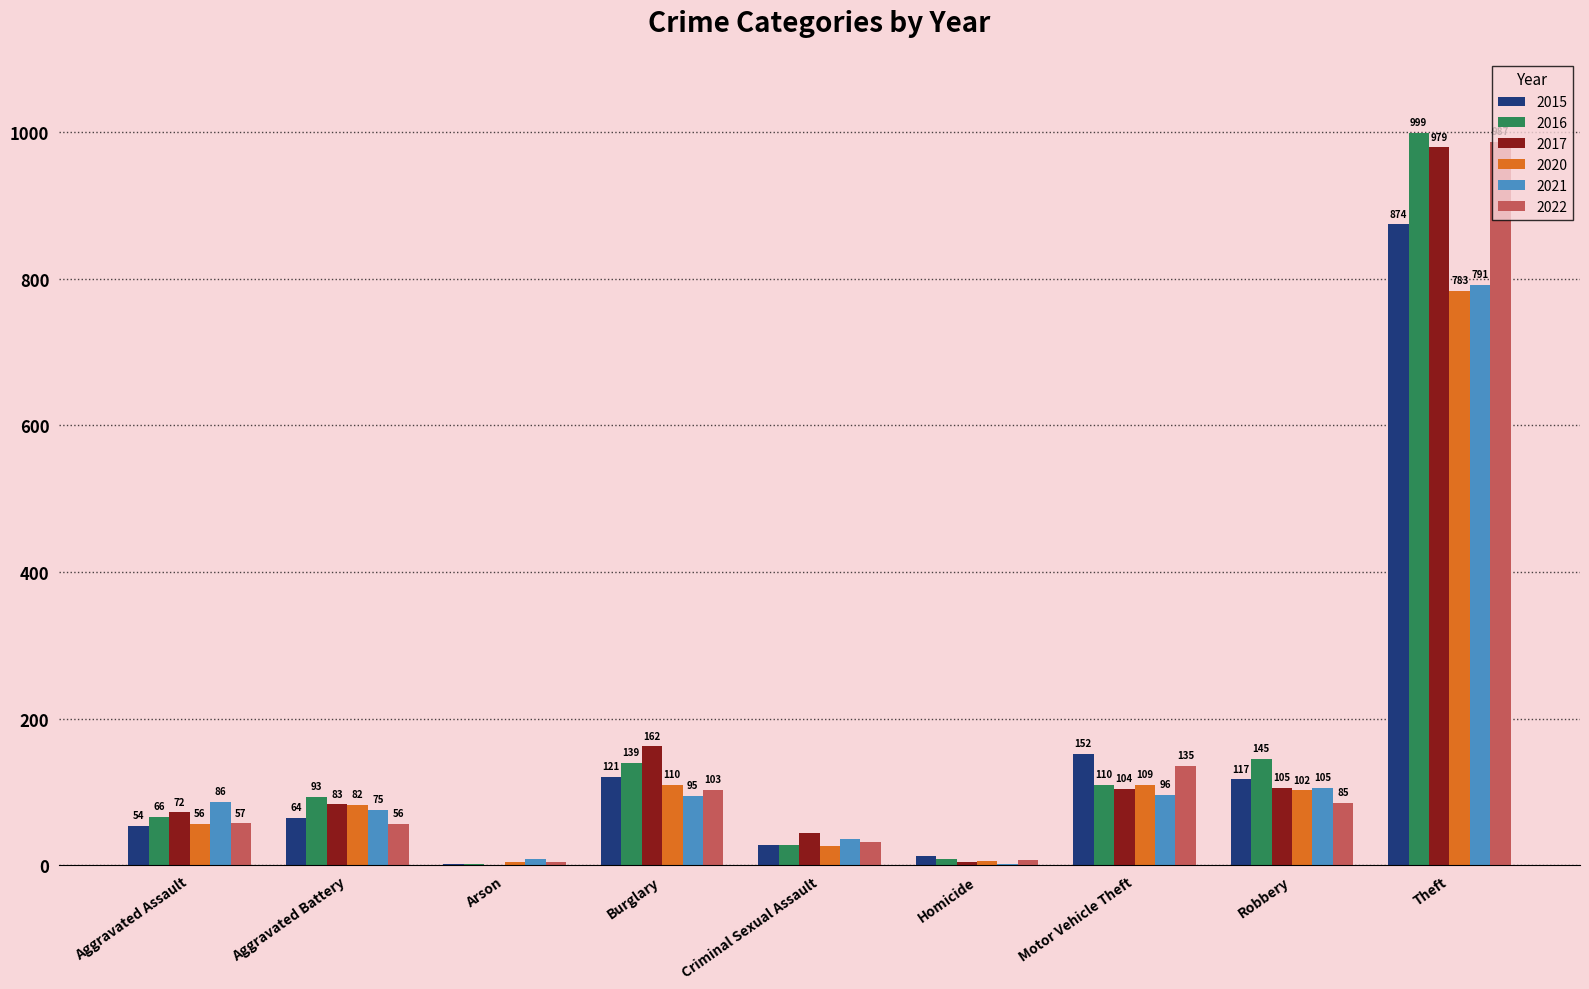

What is the sum of all 2016 values?

1590